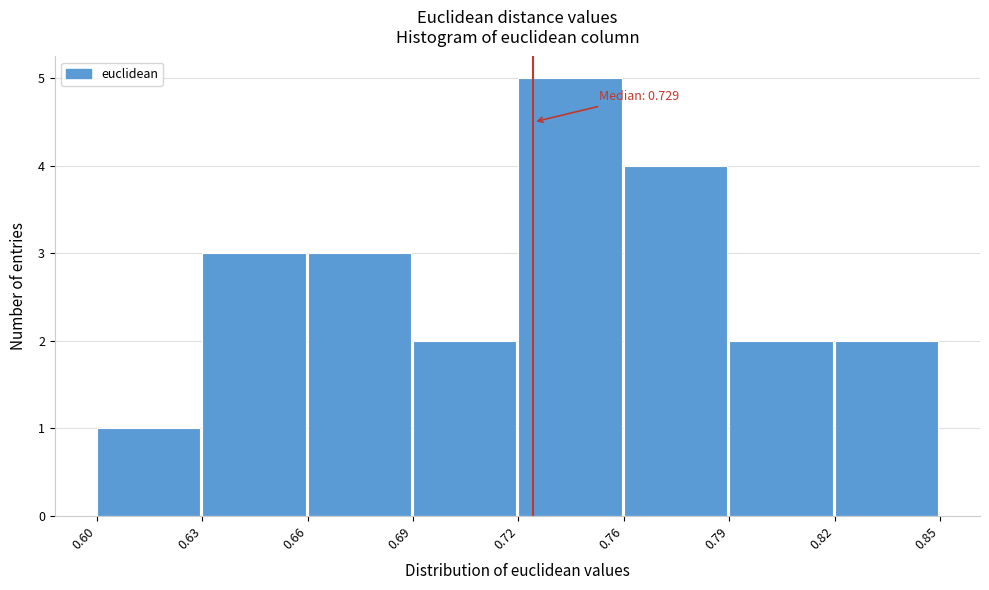

Reading left to right, list all the values displayed in this chart.

0.60=1	0.63=3	0.66=3	0.69=2	0.72=5	0.76=4	0.79=2	0.82=2